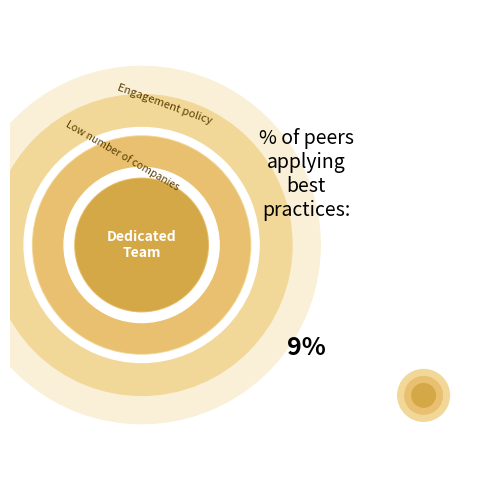

True or false: 4 accounts for 33% of the total.

False